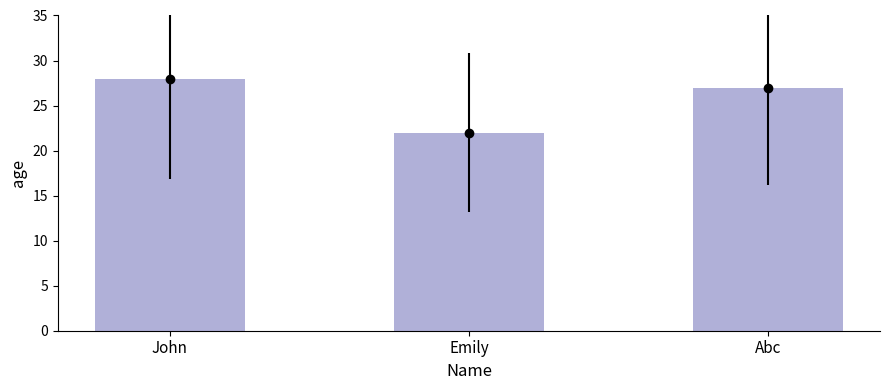

What is the approximate value at Abc?

27